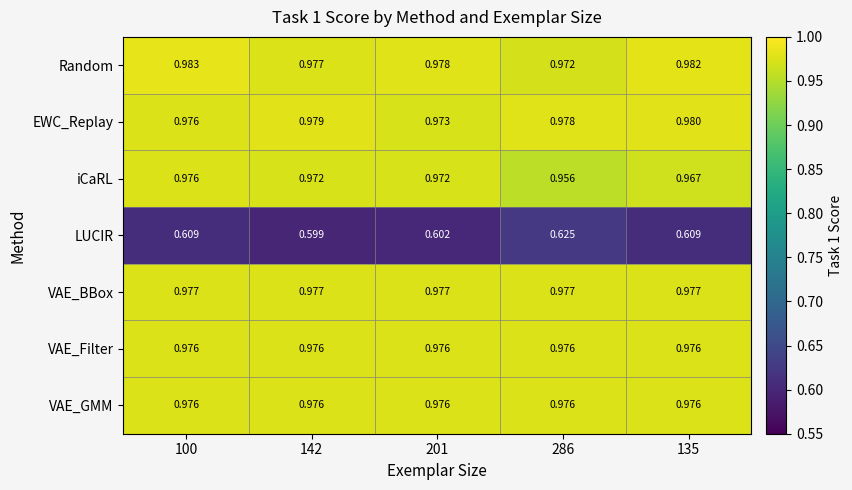

Which series has the largest range (max minus min)?

LUCIR